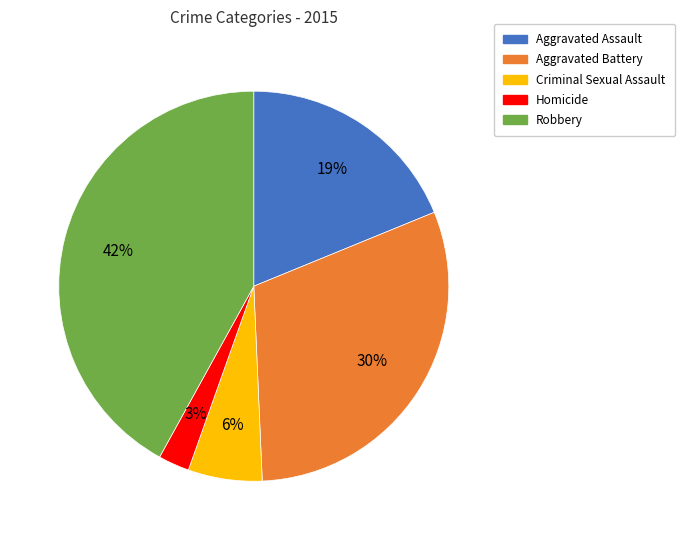

Rank the categories by value from highest to lowest.

Robbery, Aggravated Battery, Aggravated Assault, Criminal Sexual Assault, Homicide